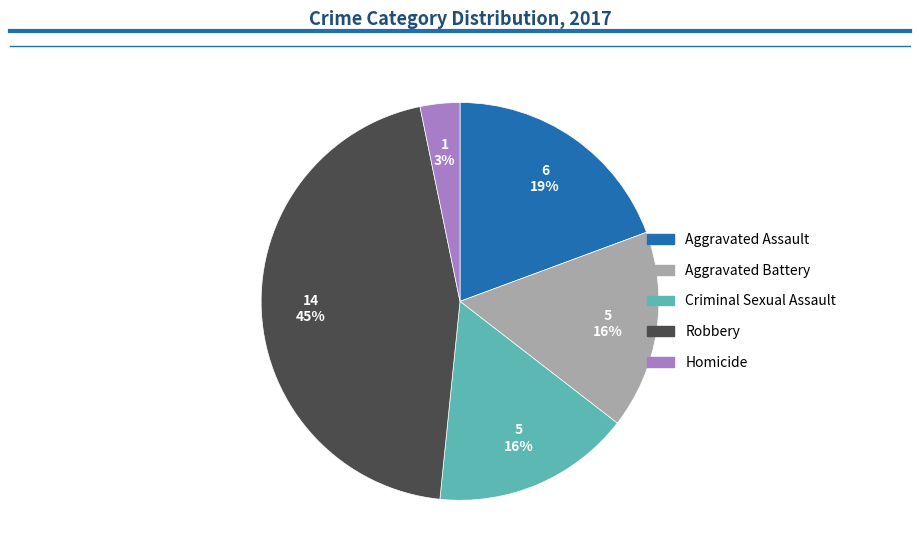

Does Criminal Sexual Assault represent more than half of the total?

No